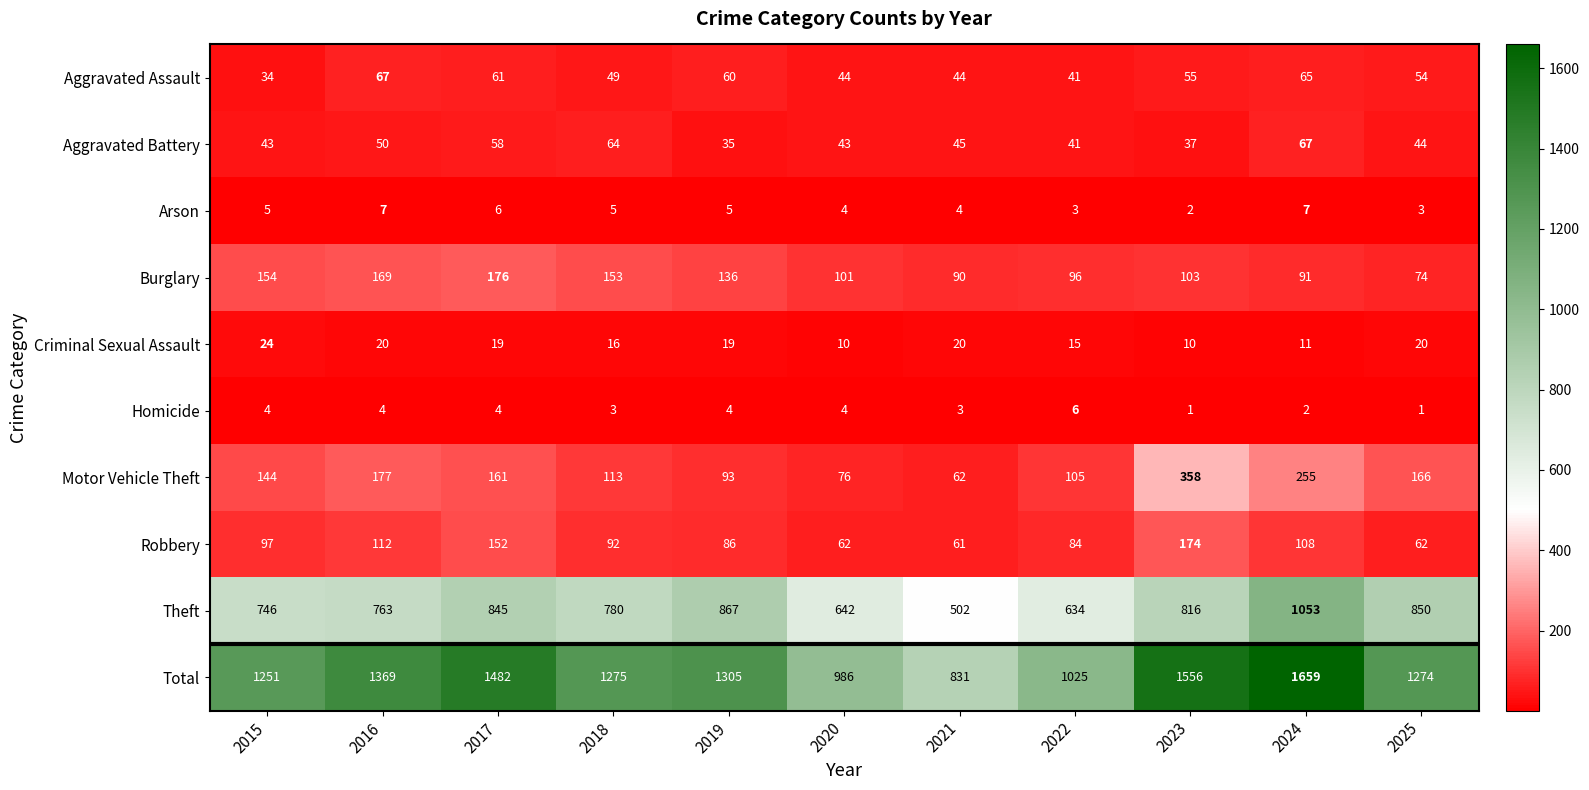

At which label is Aggravated Assault closest to 50?

2018